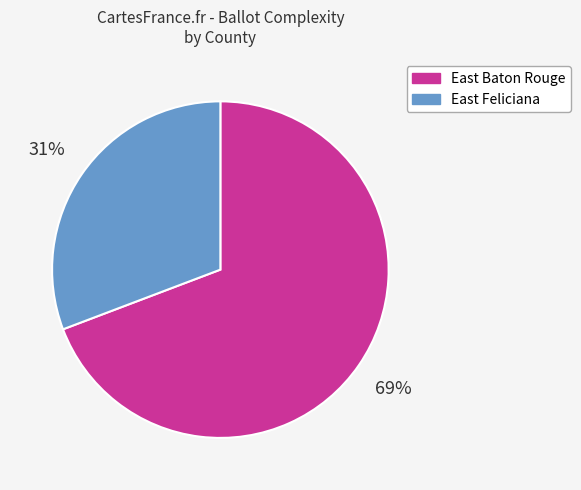

To the nearest percent, what is the difference between the East Baton Rouge and East Feliciana slice percentages?

38%